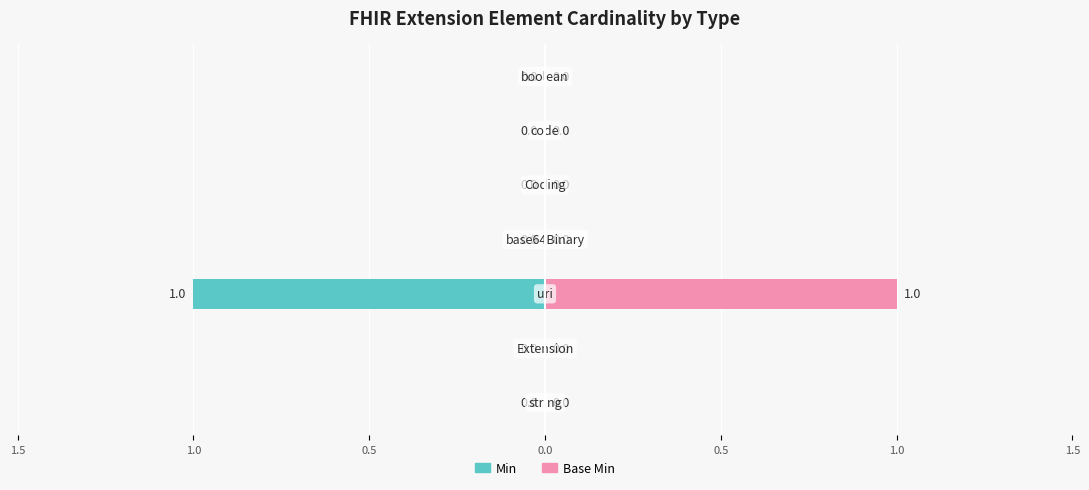

True or false: Base Min has a value of 0 at 1.5.

False